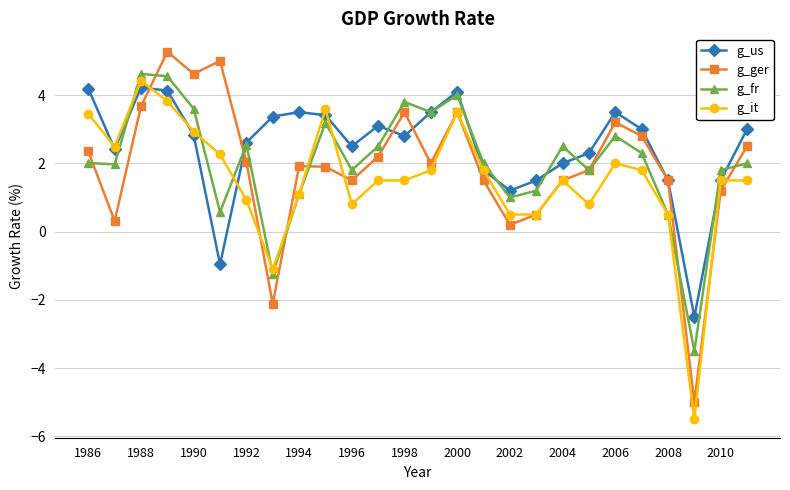

True or false: g_us has more than 1 points higher than both neighbors.

True